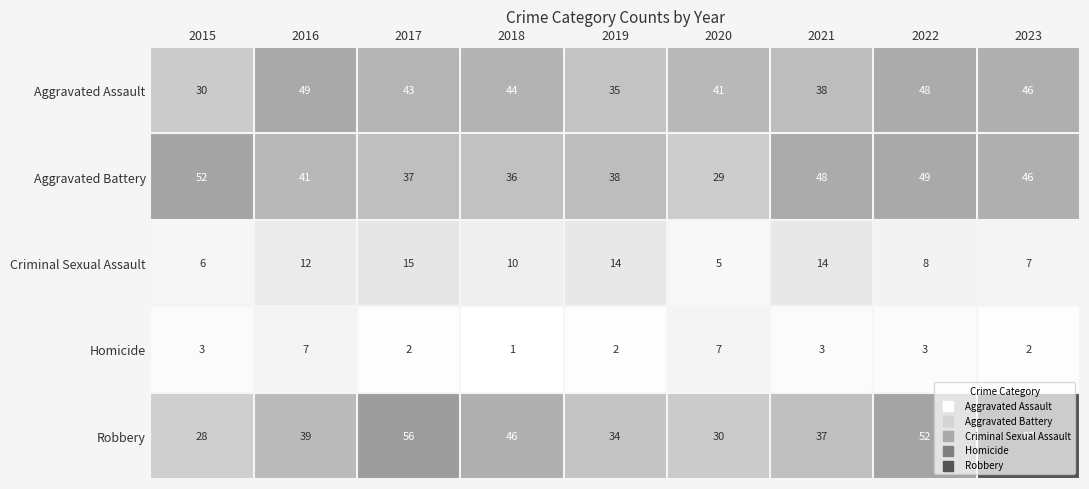

At which label is Criminal Sexual Assault closest to 10?

2018